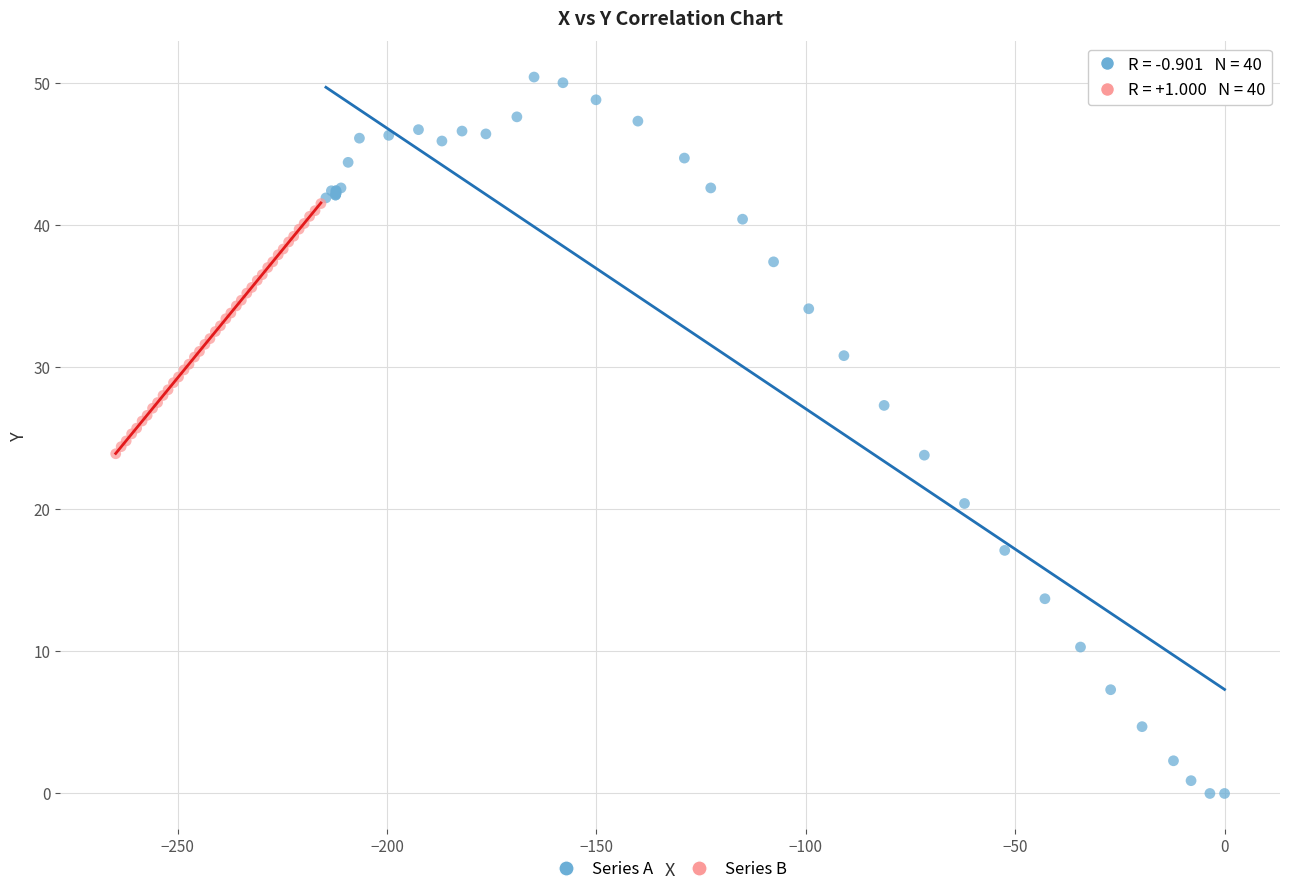

Which series has the widest spread of Y values?

Series A